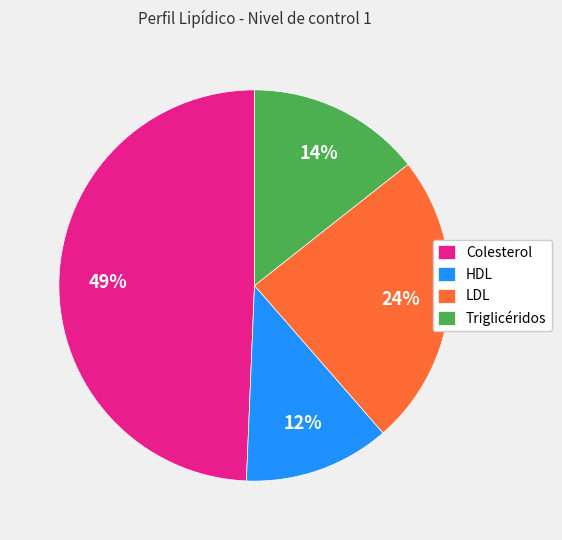

What percentage is the HDL slice, to the nearest percent?

12%